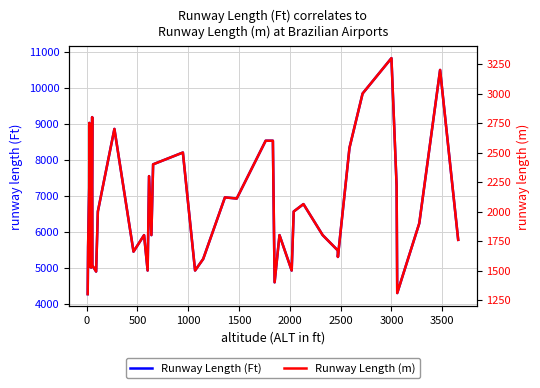

What is the maximum value for Runway Length (Ft)?

10826.6